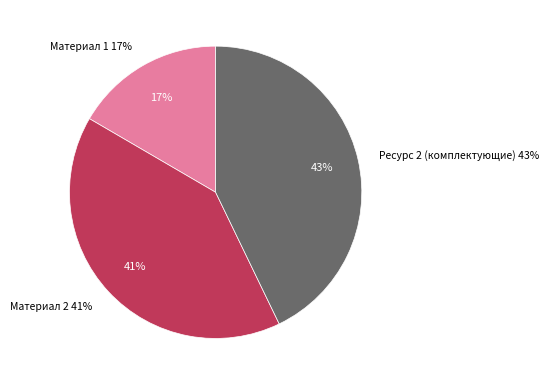

What is the ratio of the value at Ресурс 2 (комплектующие) to the value at Материал 2?

1.1